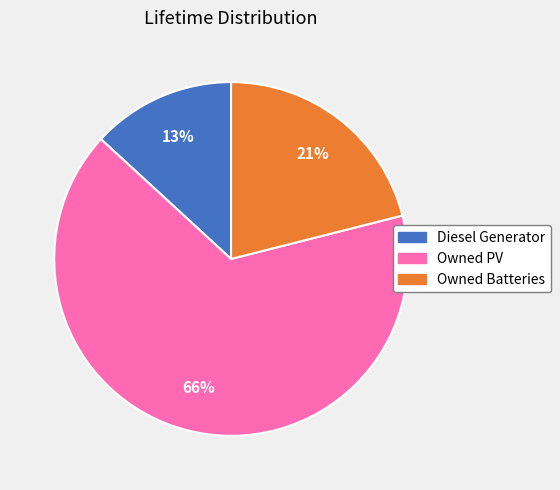

What percentage is the Owned Batteries slice, to the nearest percent?

21%